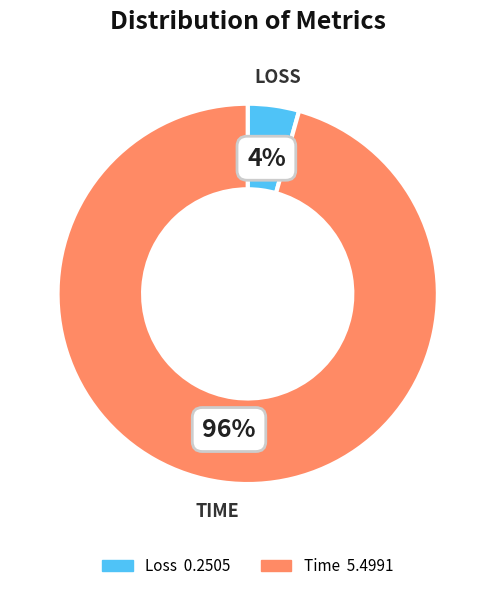

Is there any slice that represents more than half of the pie?

Yes